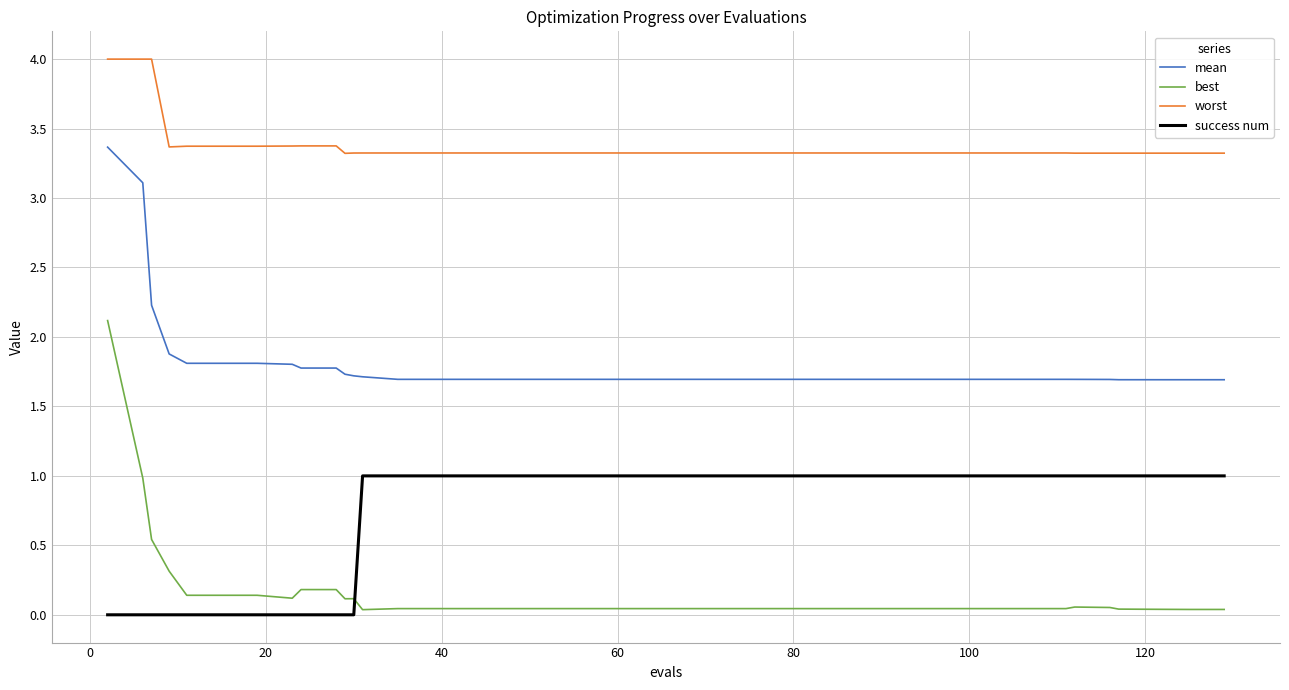

True or false: best and mean cross at least once.

False